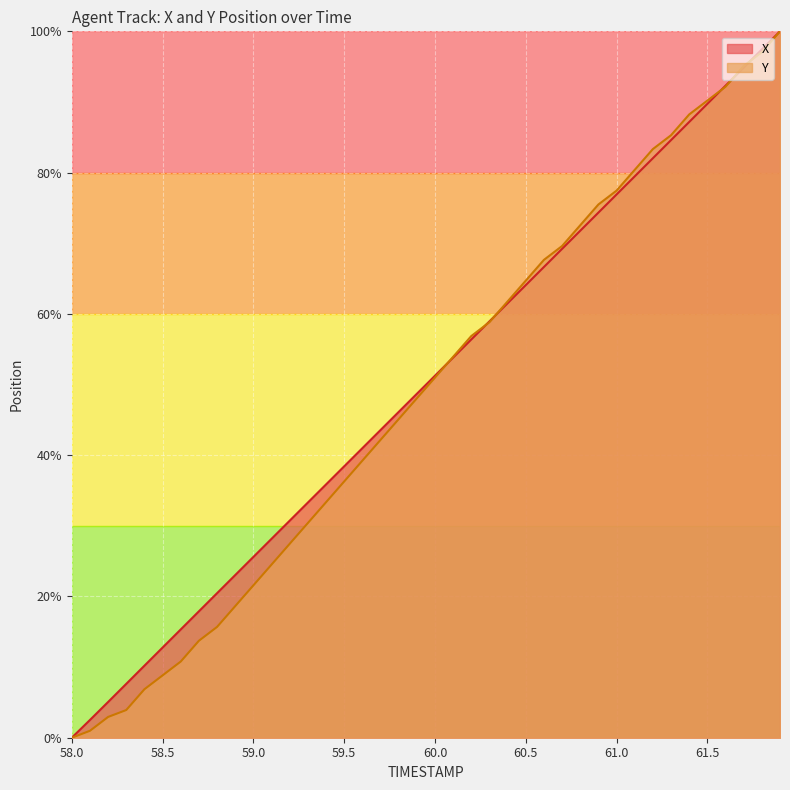

The value of X at 59.8 is 46.1. True or false?

True